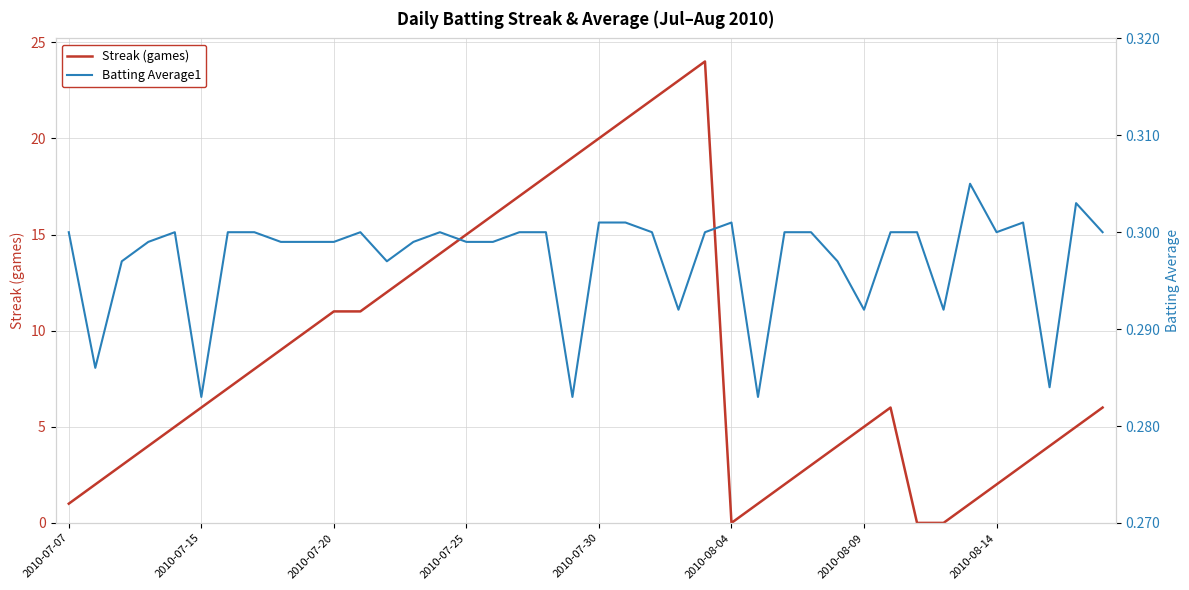

What is the highest value of the Streak (games) series?

24